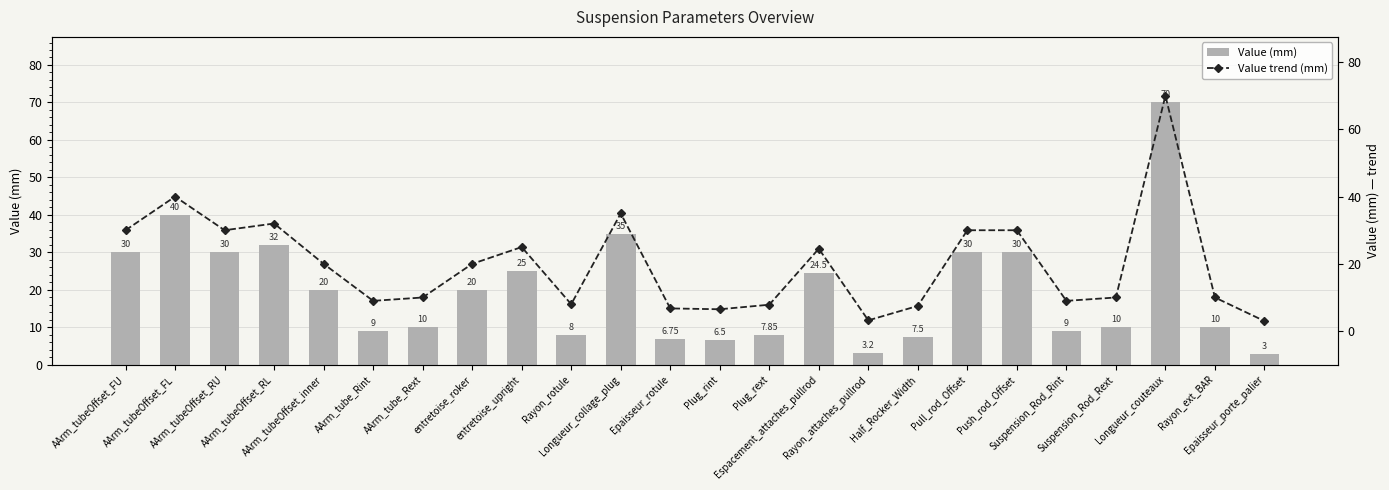

Reading right to left, transcribe all the data shown in this chart.

Value (mm): 3.0	10.0	70.0	10.0	9.0	30.0	30.0	7.5	3.2	24.5	7.8	6.5	6.8	35.0	8.0	25.0	20.0	10.0	9.0	20.0	32.0	30.0	40.0	30.0
Value trend (mm): 3.0	10.0	70.0	10.0	9.0	30.0	30.0	7.5	3.2	24.5	7.8	6.5	6.8	35.0	8.0	25.0	20.0	10.0	9.0	20.0	32.0	30.0	40.0	30.0